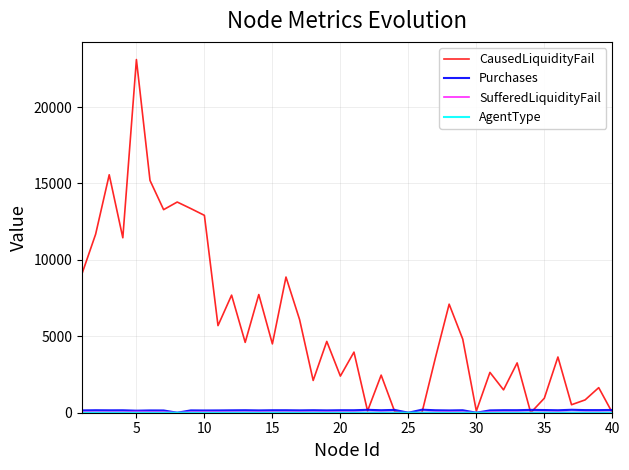

What is the maximum value for CausedLiquidityFail?

23110